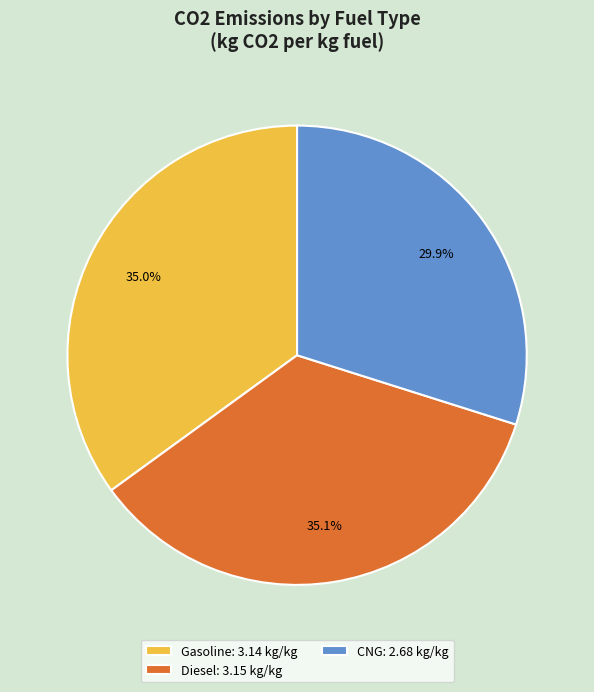

The Gasoline slice represents 35% of the pie. True or false?

True